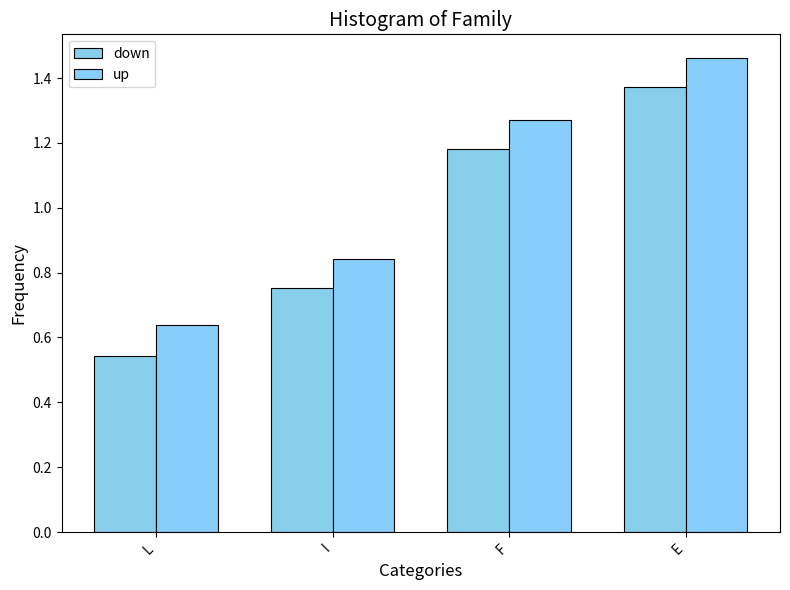

Reading left to right, list all the values displayed in this chart.

down: 0.5	0.8	1.2	1.4
up: 0.6	0.8	1.3	1.5